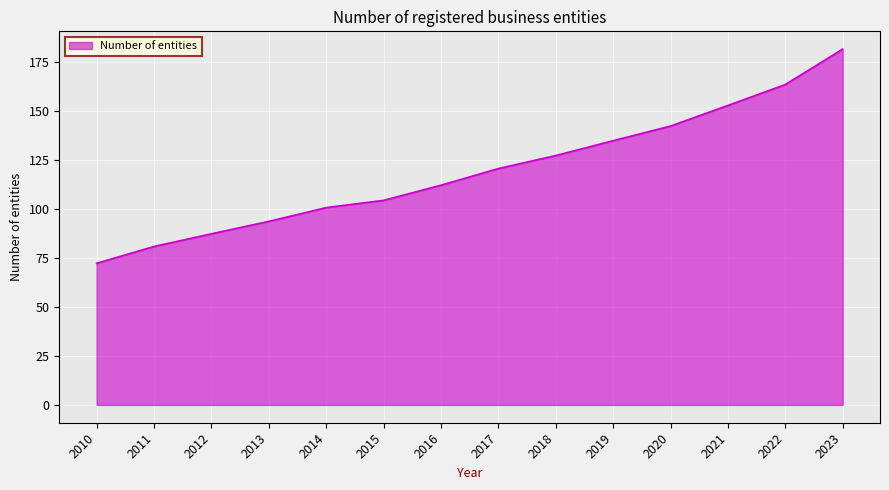

Reading left to right, extract all data points from this chart.

2010=72.3	2011=80.8	2012=87.3	2013=93.6	2014=100.7	2015=104.4	2016=112.1	2017=120.6	2018=127.2	2019=134.8	2020=142.3	2021=152.8	2022=163.4	2023=181.5